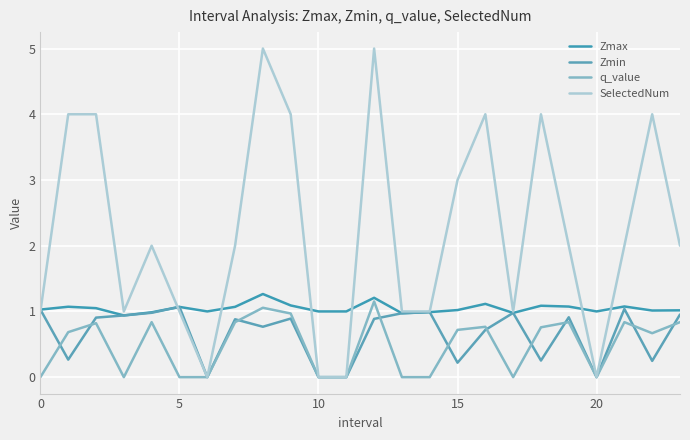

At which category does the chart reach its minimum across all series?

6